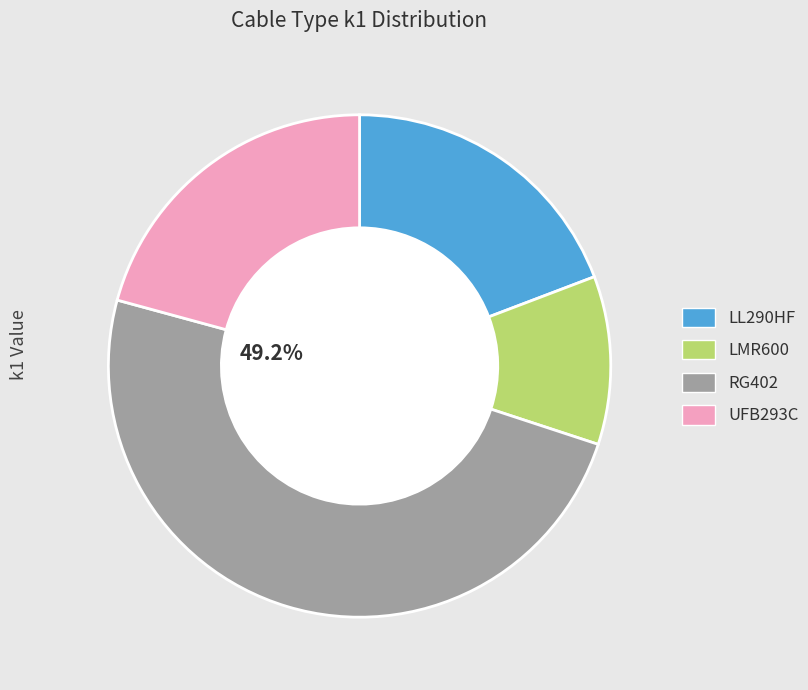

What is the largest slice in the pie chart?

RG402